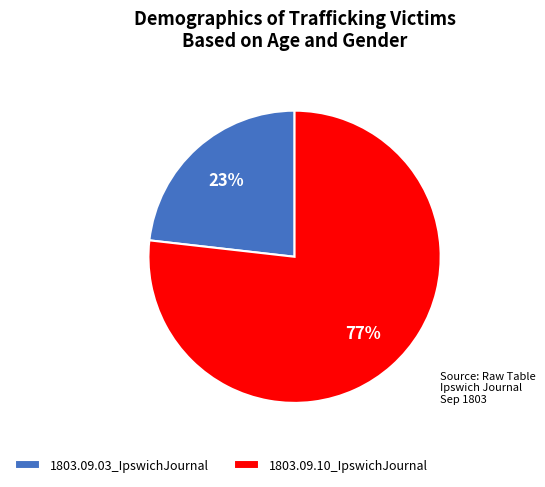

Rank the categories by value from highest to lowest.

1803.09.10_IpswichJournal, 1803.09.03_IpswichJournal